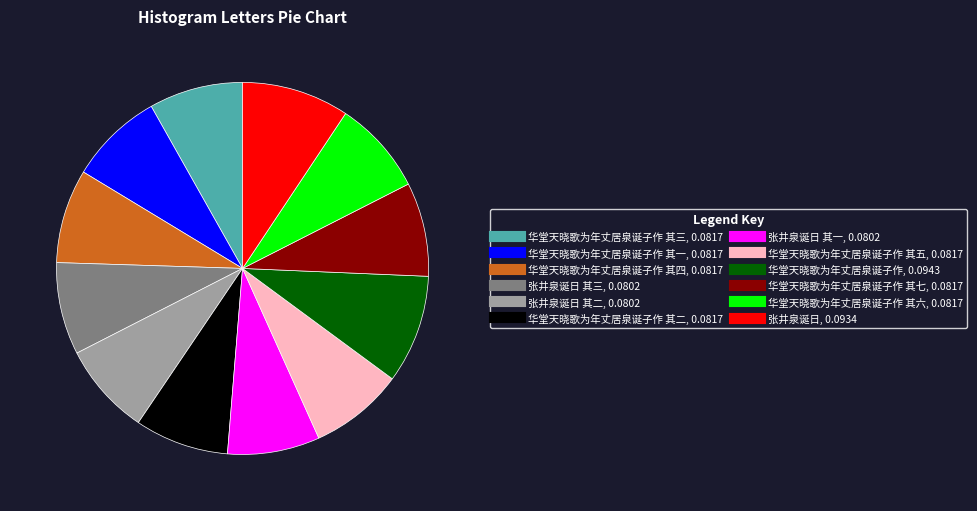

How many slices are in this pie chart?

12